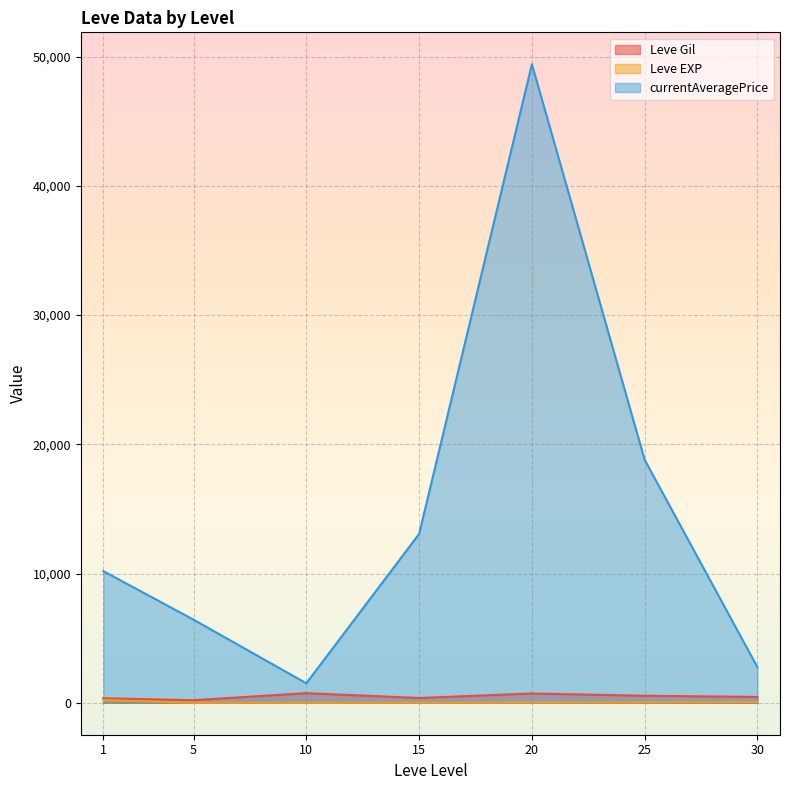

What is the difference between the maximum and minimum values in the Leve EXP series?

205.8